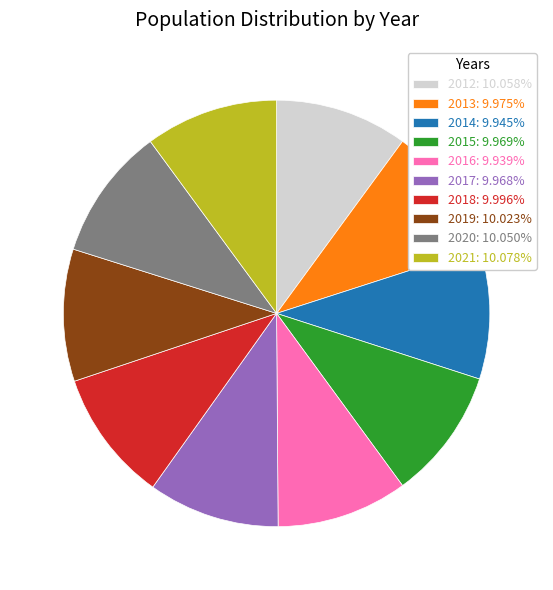

Does 2021: 10.078% represent more than half of the total?

No